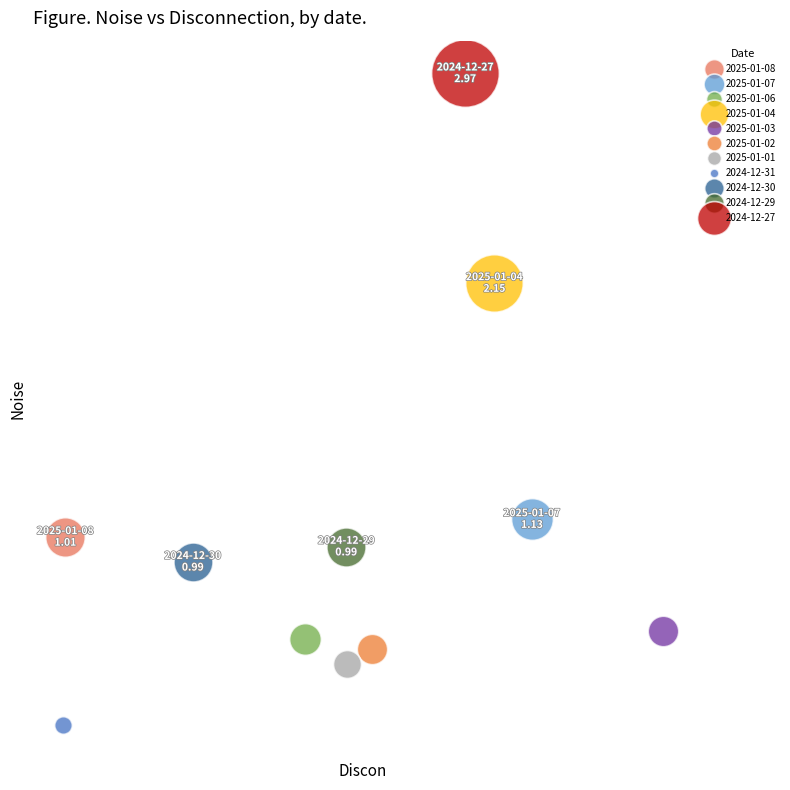

What are all the series names shown in the legend?

2025-01-08, 2025-01-07, 2025-01-06, 2025-01-04, 2025-01-03, 2025-01-02, 2025-01-01, 2024-12-31, 2024-12-30, 2024-12-29, 2024-12-27